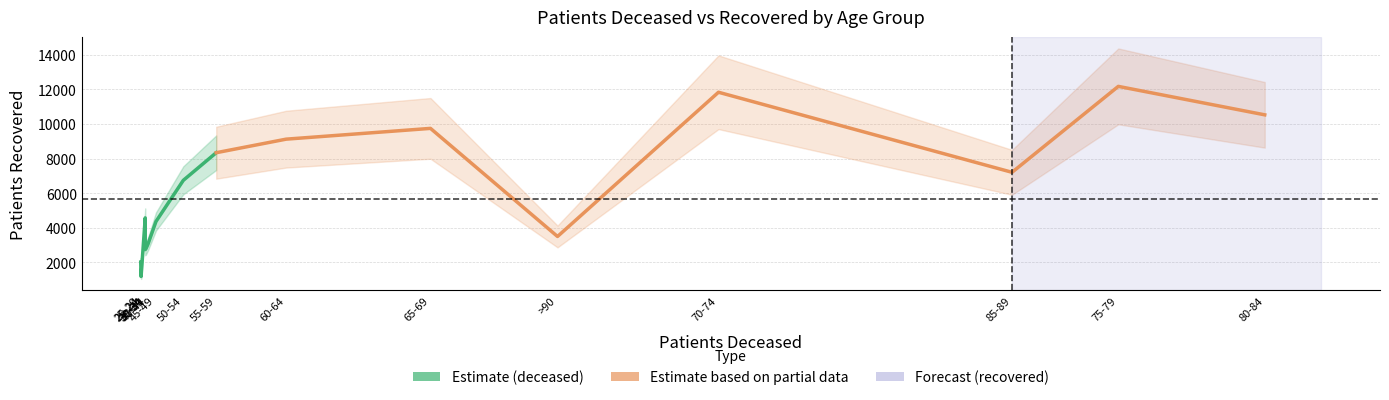

Between 70-74 and 60-64, which is larger?

70-74